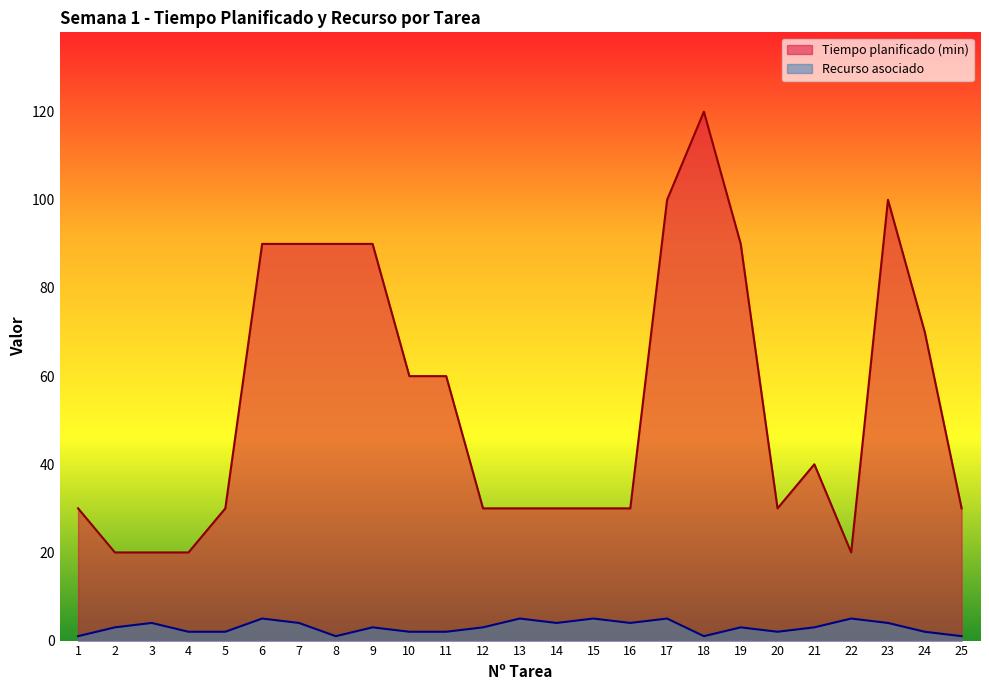

True or false: Recurso asociado and Tiempo planificado (min) cross at least once.

False